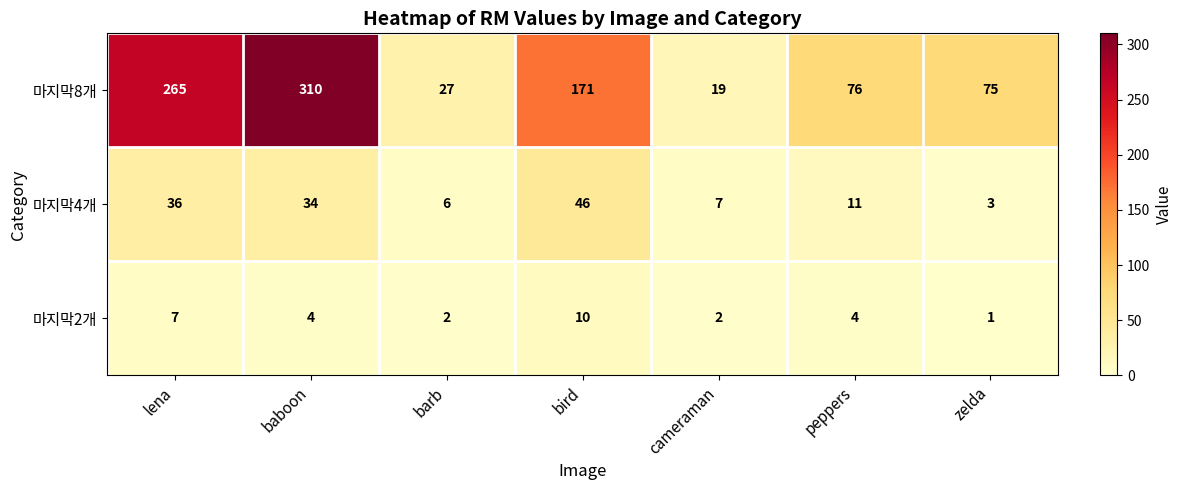

What is the difference between the highest and lowest values at bird?

161